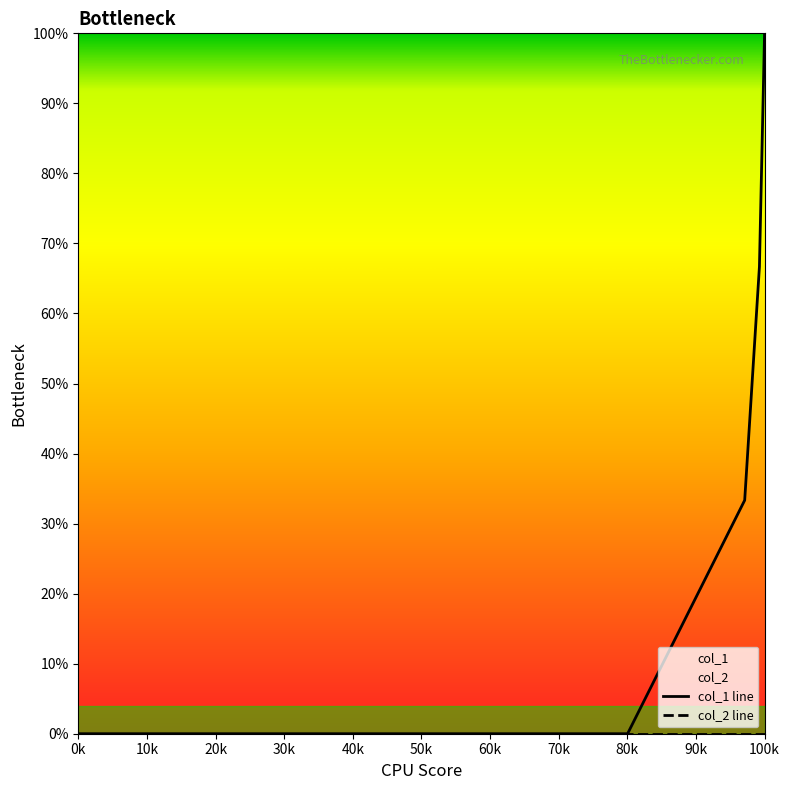

True or false: there are more than 0 points higher than both neighbors.

False